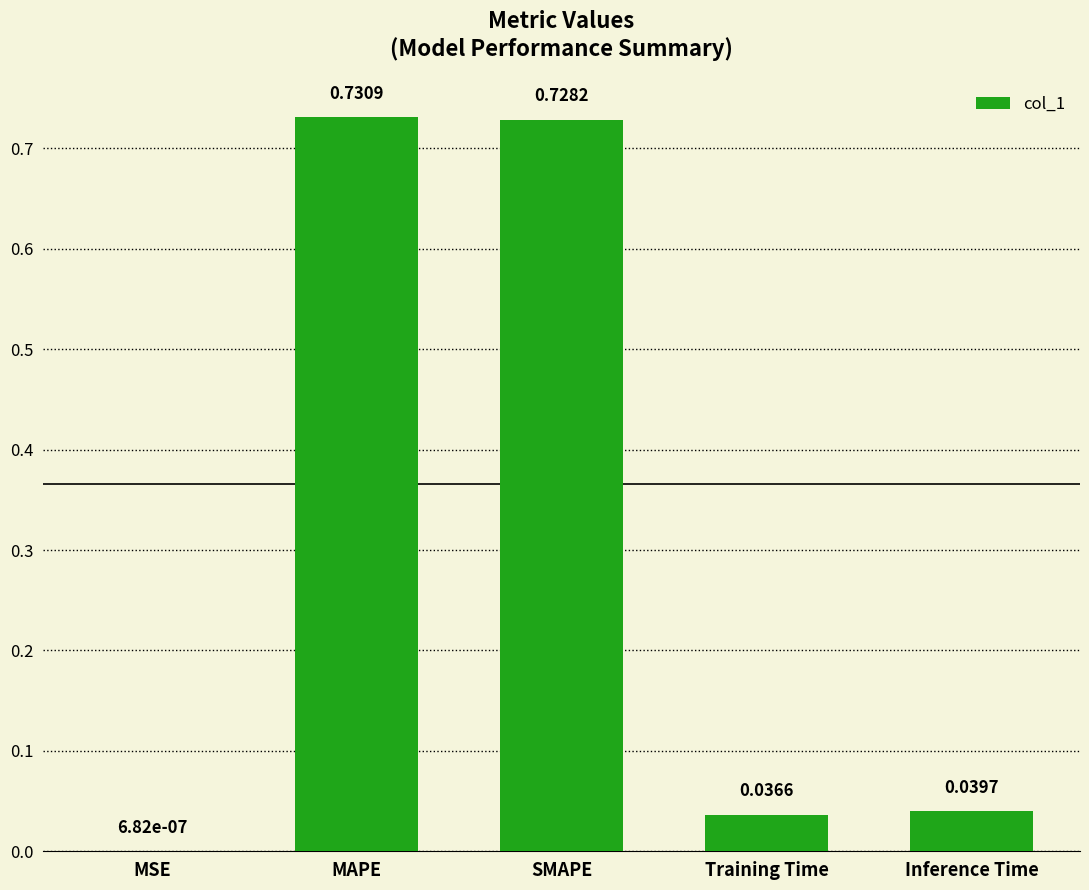

Where is the data nearest to the value 0?

MSE